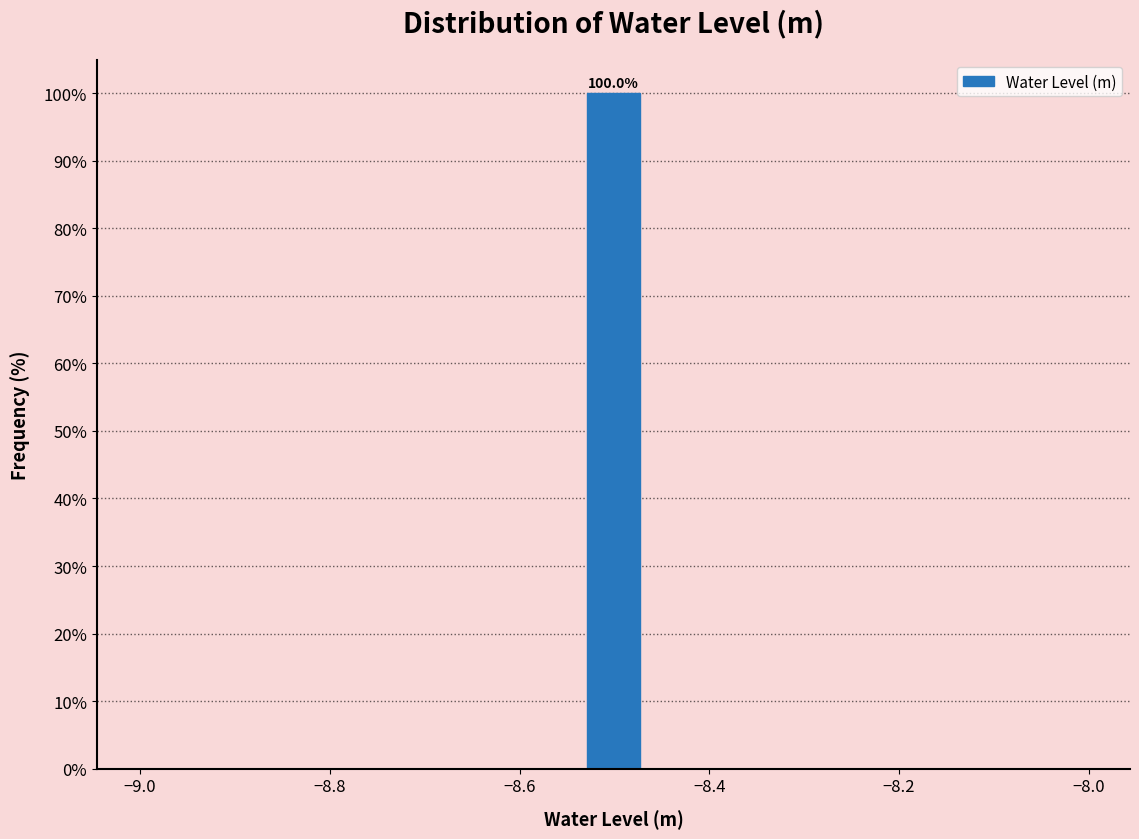

Around what value on the x-axis is the tallest bar? Give the approximate position of its centre, as read against the axis.

-8.50